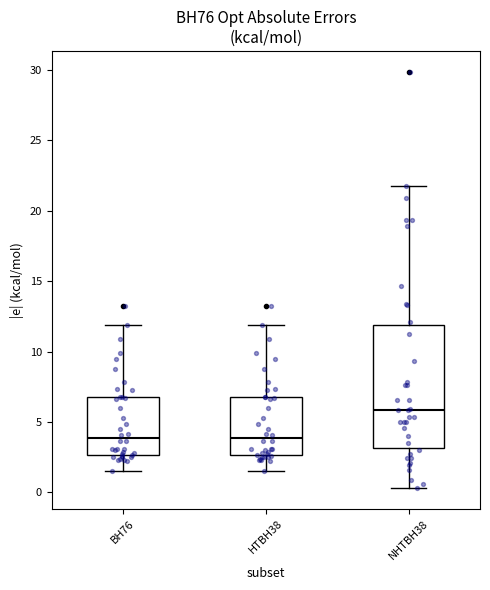

Reading left to right, transcribe this box plot: for each box, give where its median line is, the range the box spans, and where its two whiskers end, as read against the y-axis. The values are not printed on the chart, so give them approximately, as read against the axis.

BH76: median 4.0, box 2.5 to 6.5, whiskers 1.5 to 12.0
HTBH38: median 4.0, box 2.5 to 6.5, whiskers 1.5 to 12.0
NHTBH38: median 6.0, box 3.0 to 12.0, whiskers 0.5 to 22.0